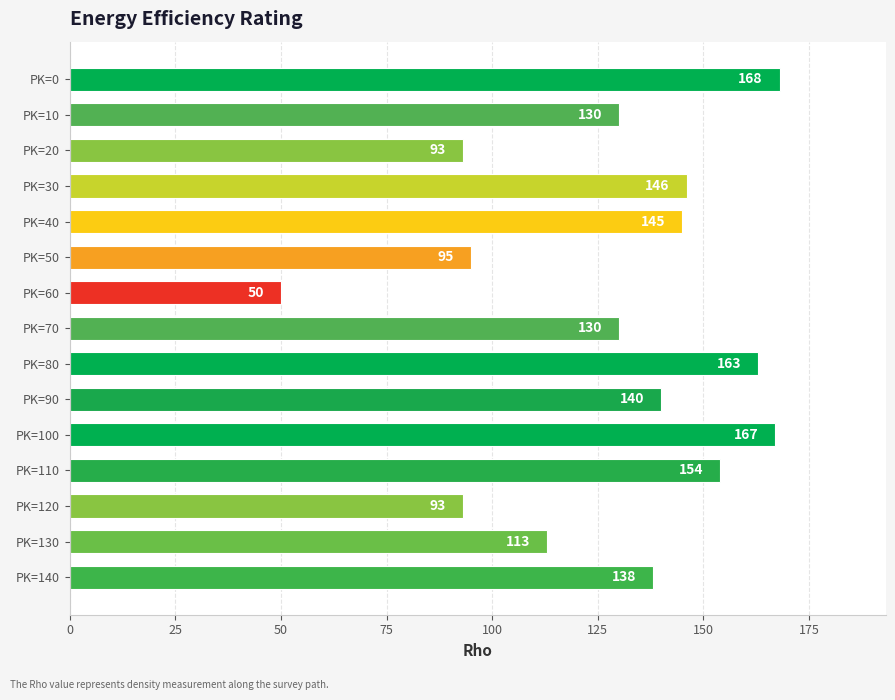

Count the number of data series in this chart.

1